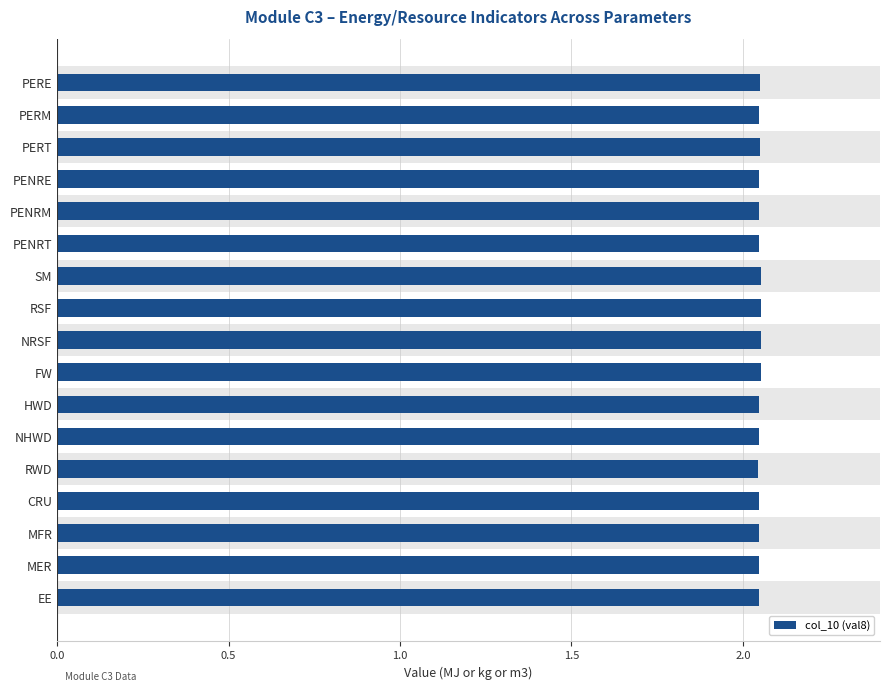

How many categories are shown in the chart?

17